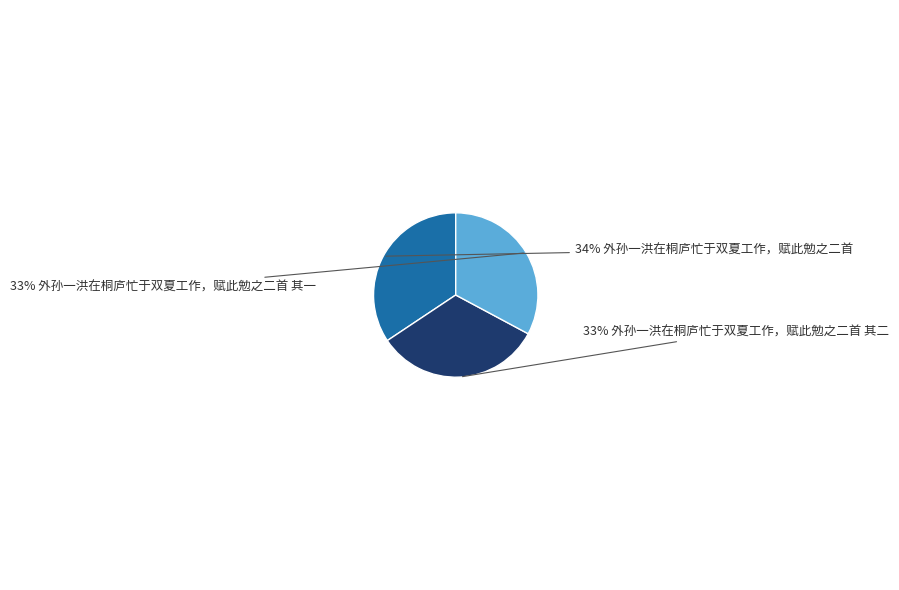

To the nearest percent, what is the average slice percentage?

33%